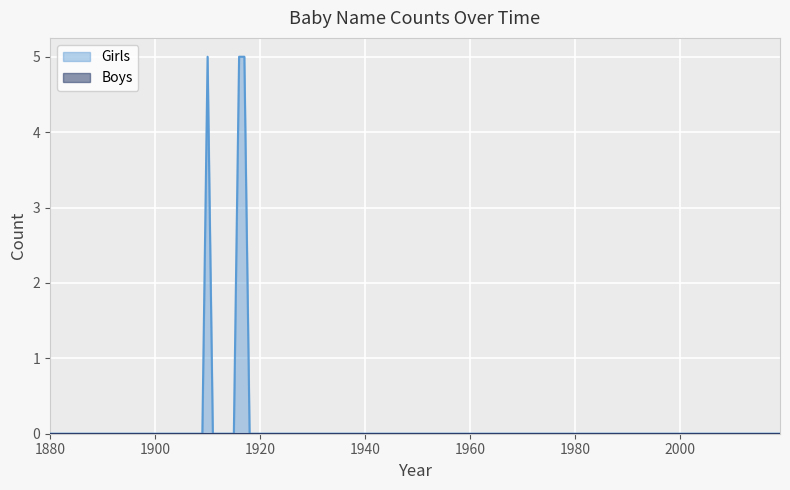

Which has a higher value, 1950 or 1980?

1950